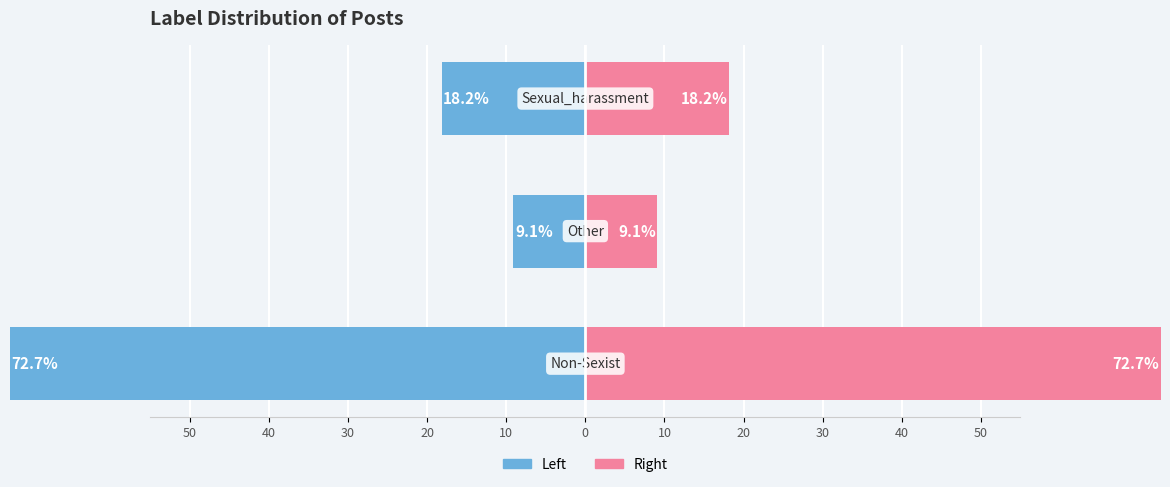

What is the difference between the maximum and minimum values in the Count (Right) series?

63.6